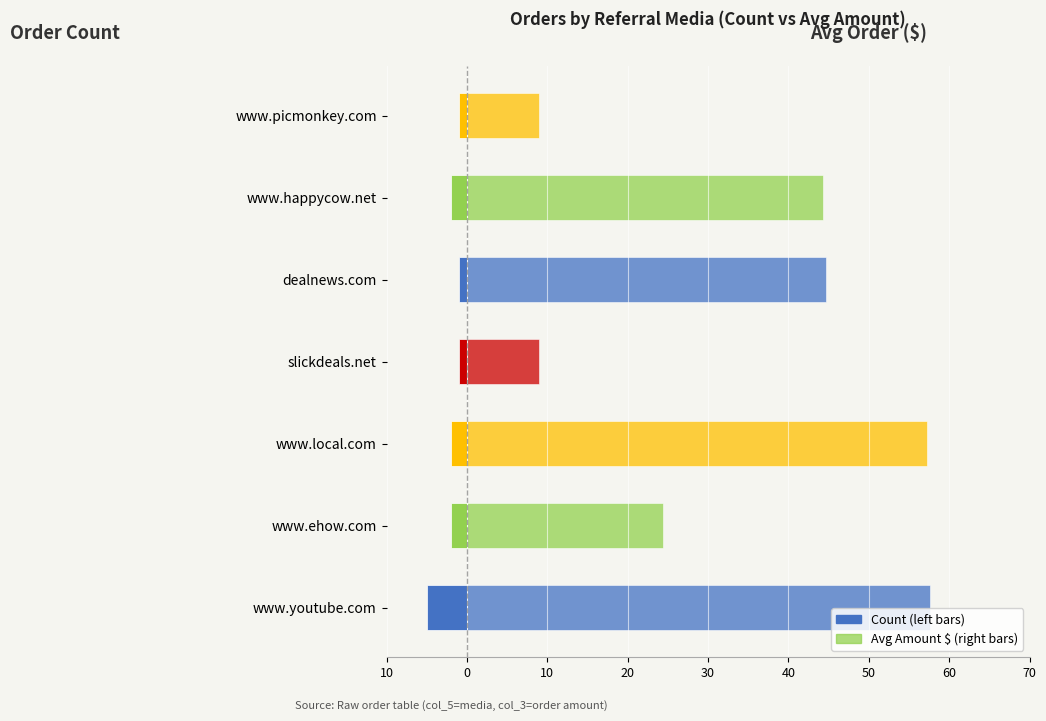

Which has a higher value, www.happycow.net or www.picmonkey.com?

www.picmonkey.com